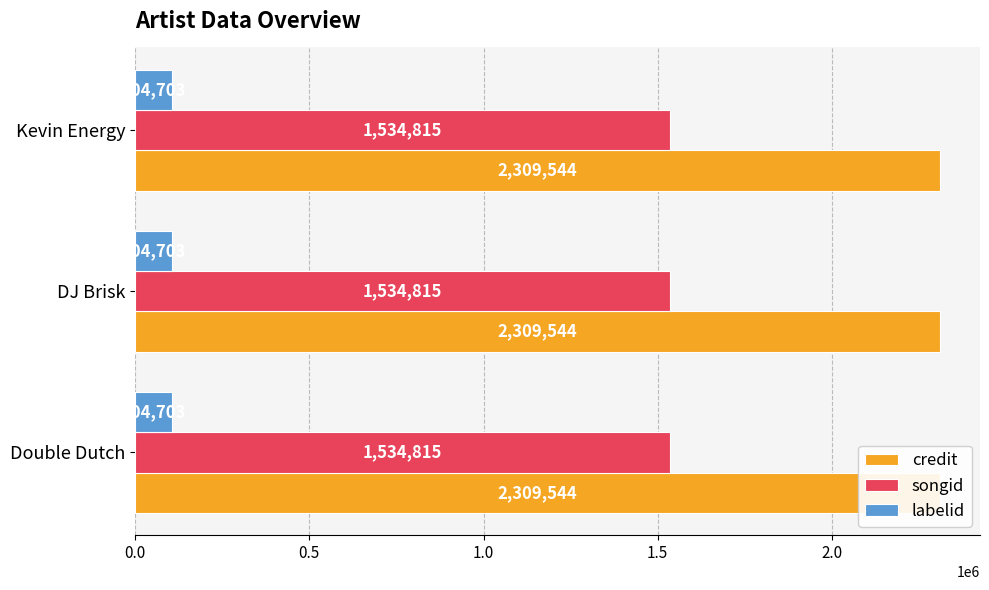

Between Kevin Energy and DJ Brisk, which is larger?

Kevin Energy